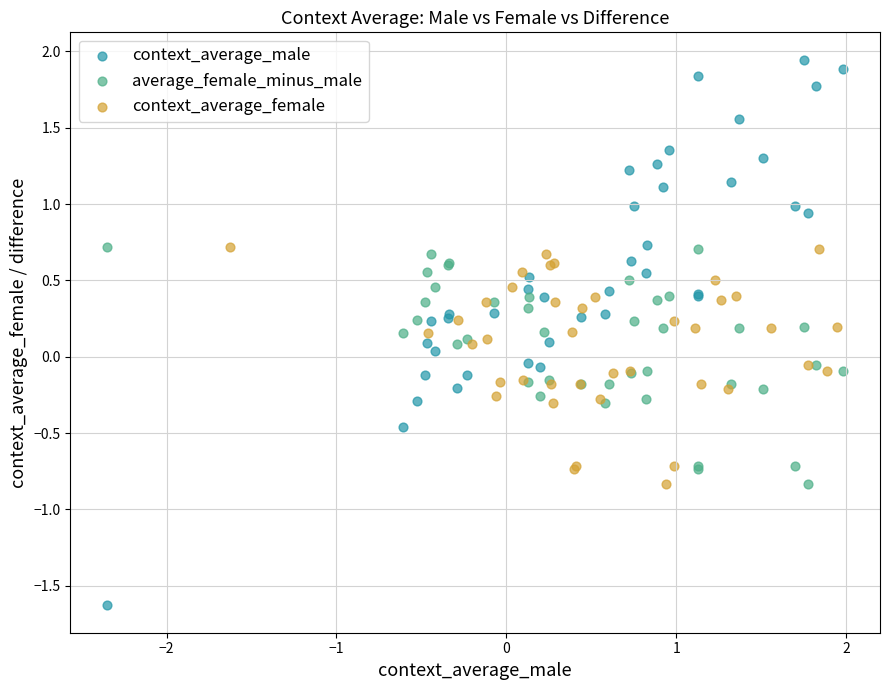

Which series contains the highest Y value?

context_average_male